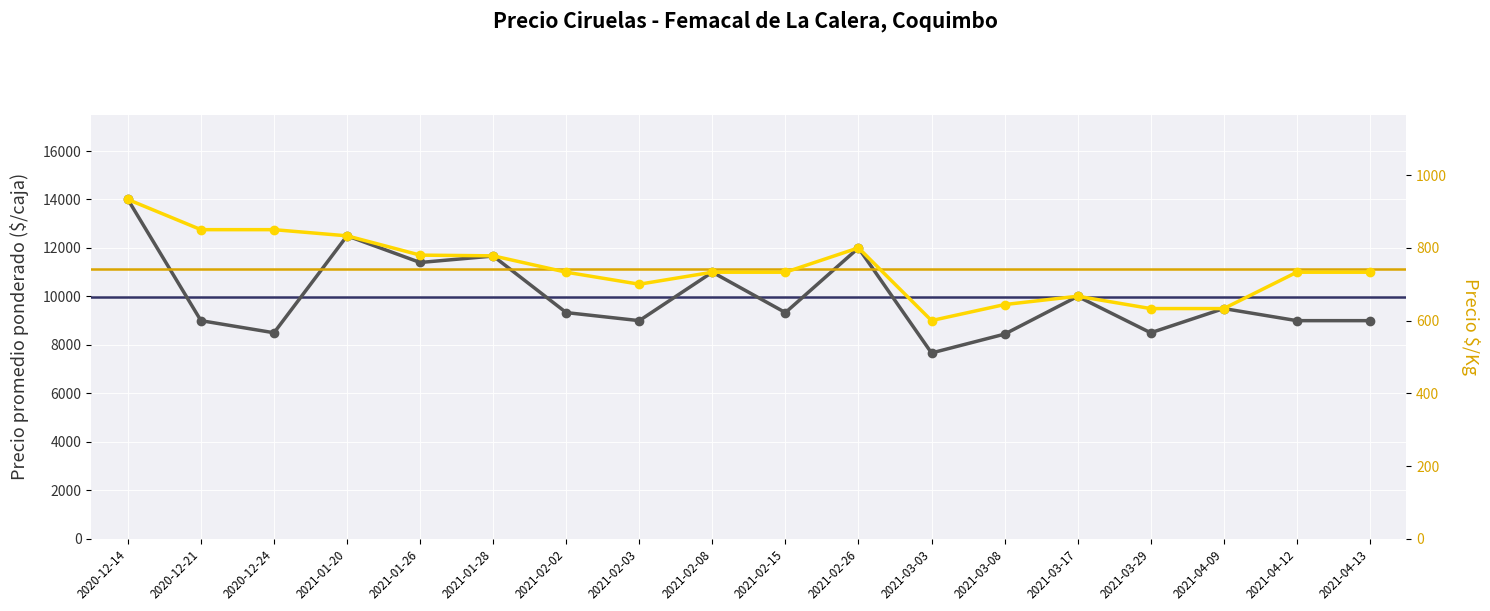

Where is Precio $/Kg nearest to the value 766?

2021-01-28